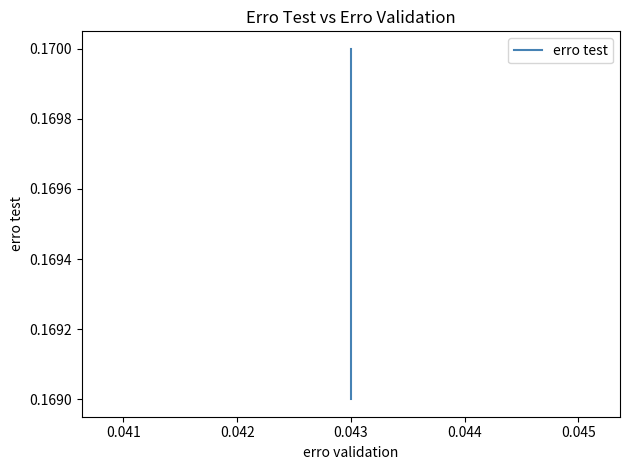

True or false: the data shows 0.3 at 0.043.

False